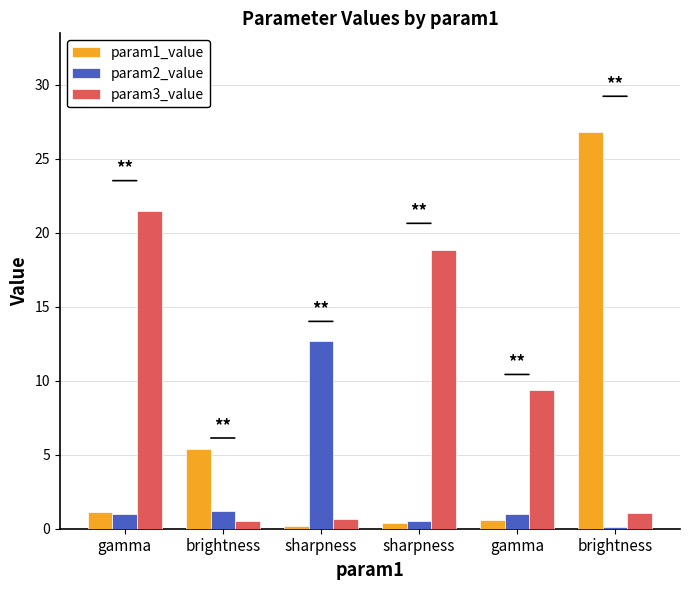

What is the difference between the highest and lowest values at gamma?

20.5